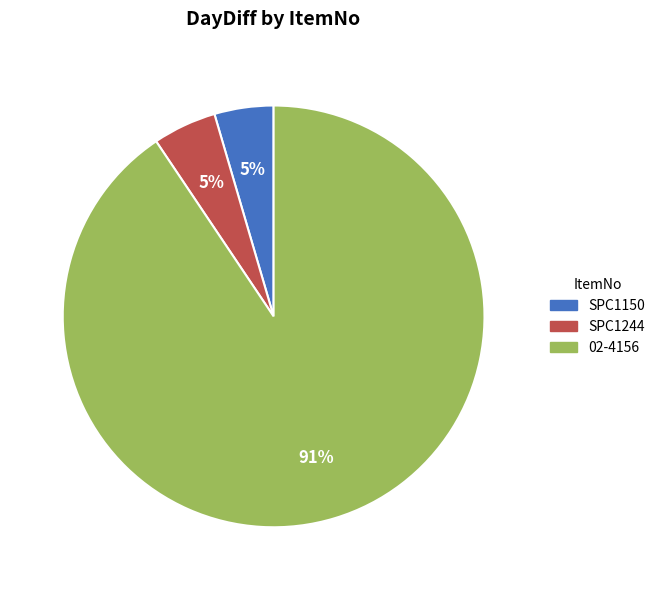

Which has a higher value, 02-4156 or SPC1244?

02-4156